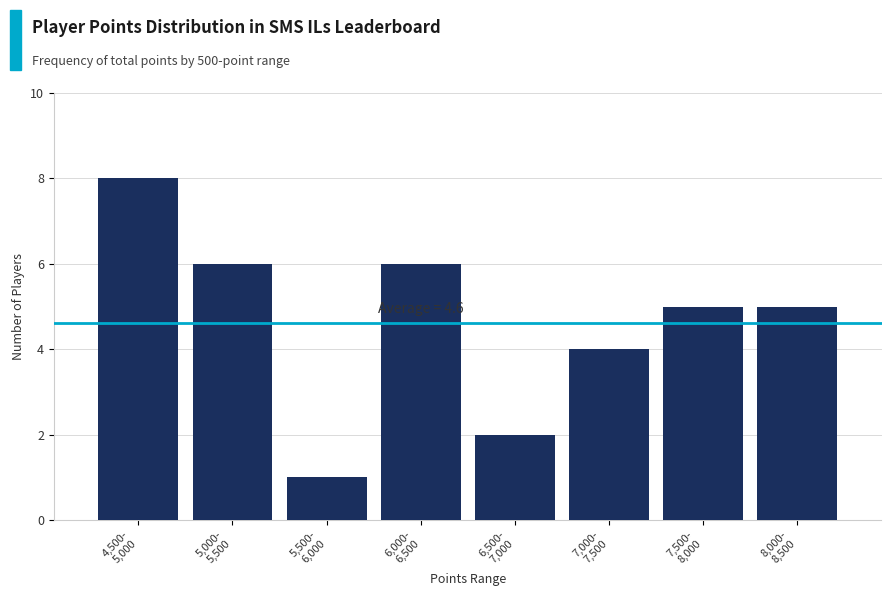

Reading right to left, list all the values displayed in this chart.

5	5	4	2	6	1	6	8